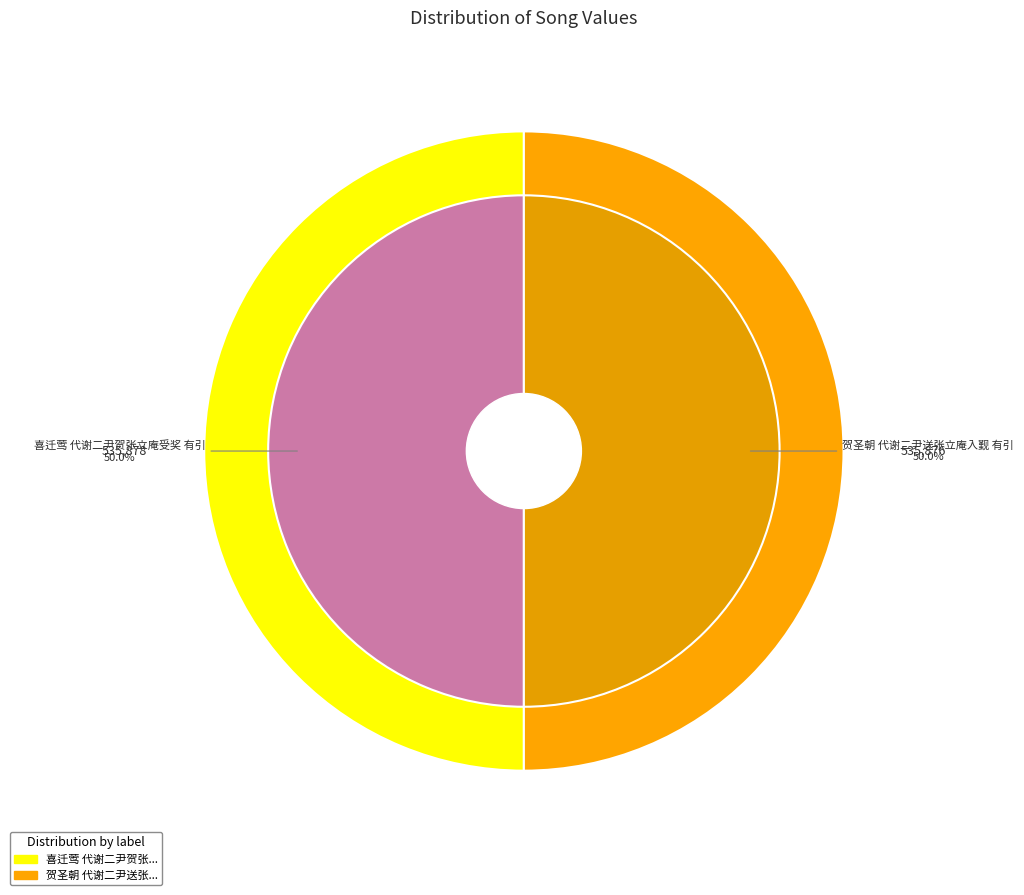

Combined, do 贺圣朝 代谢二尹送张立庵入觐 有引 and 喜迁莺 代谢二尹贺张立庵受奖 有引 account for over 50%?

Yes